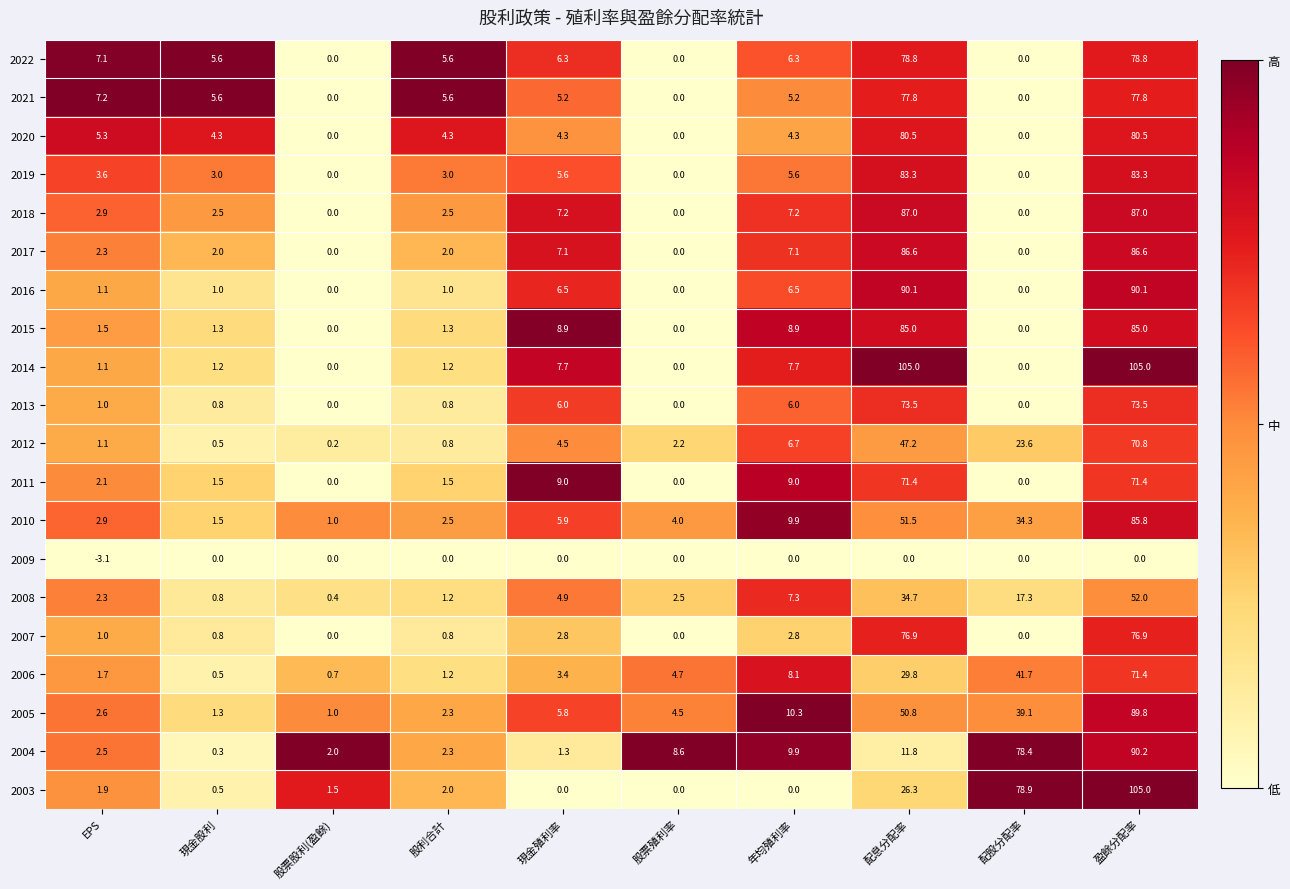

What is the approximate value of 2012 at 股票殖利率?

2.2